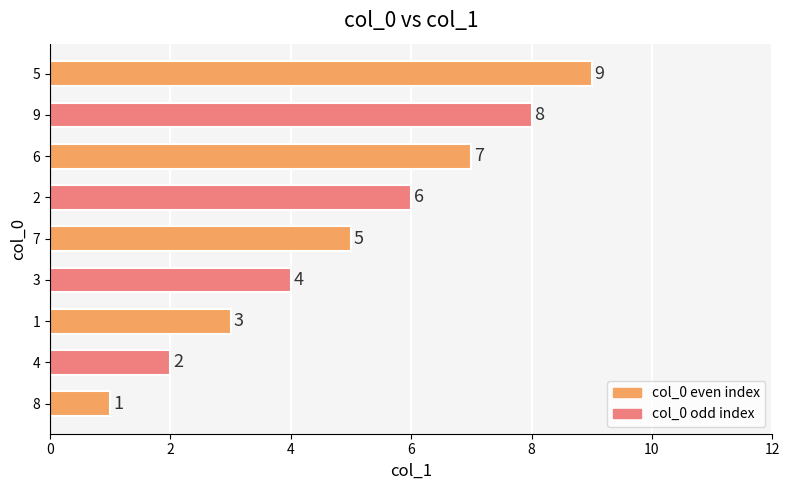

The chart shows a value of 1 at 8. True or false?

True